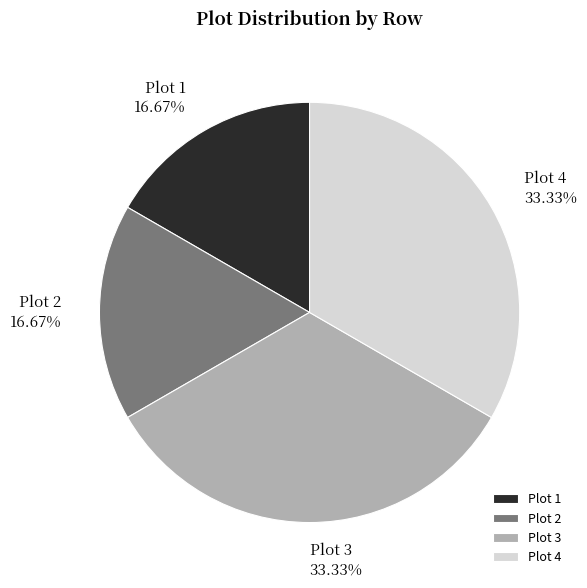

Does Plot 2 account for over 50% of the chart?

No